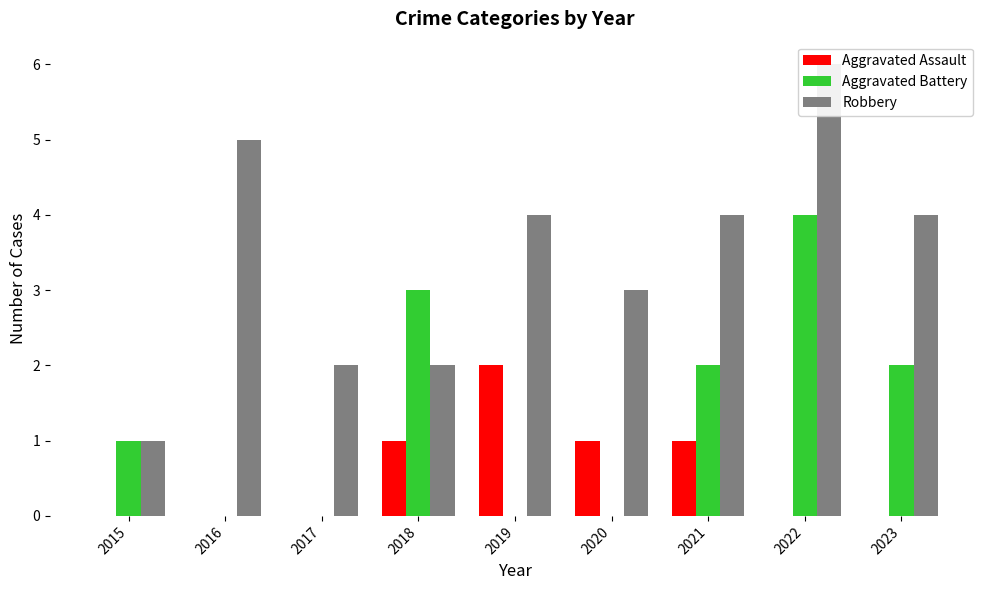

What is the greatest value displayed?

6